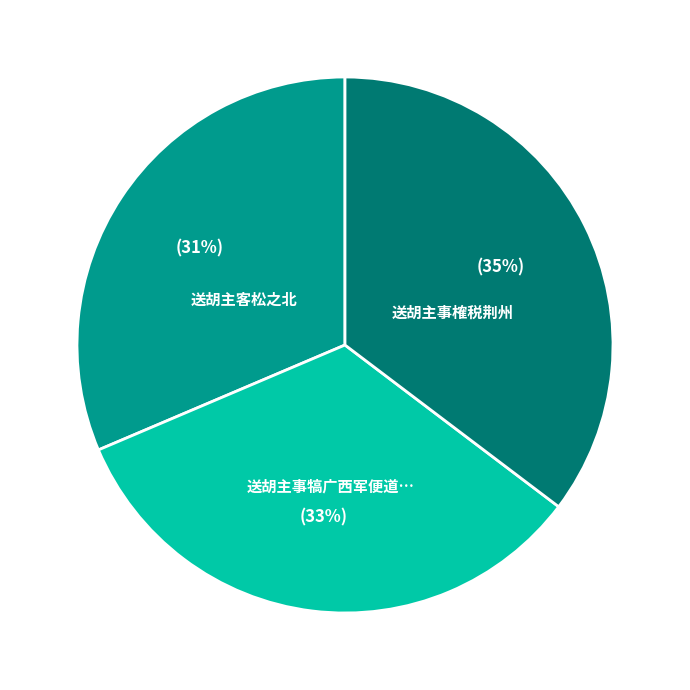

Is there a majority slice in this chart?

No